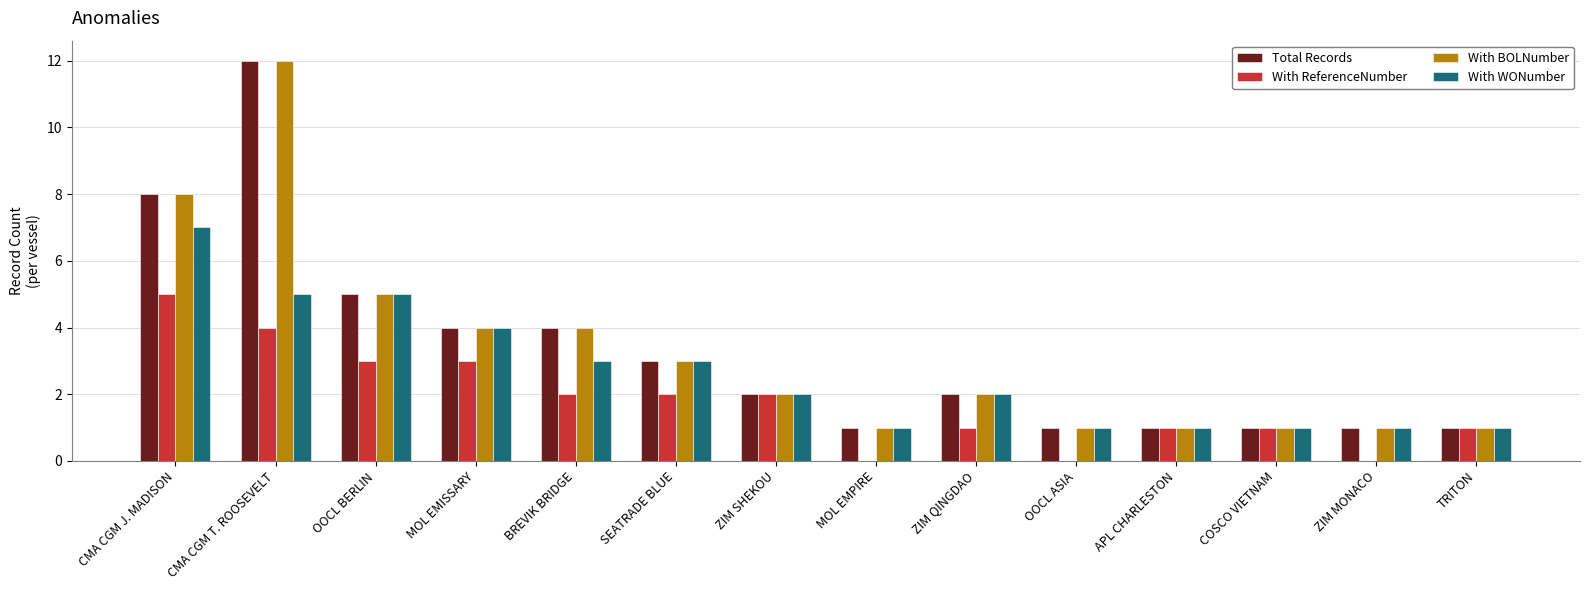

The value of With BOLNumber at APL CHARLESTON is 2. True or false?

False